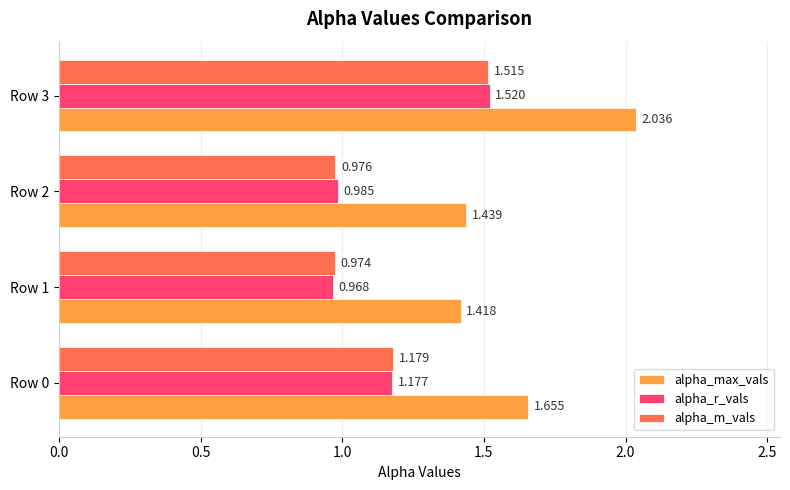

Which category has the lowest value in the alpha_m_vals series?

Row 1